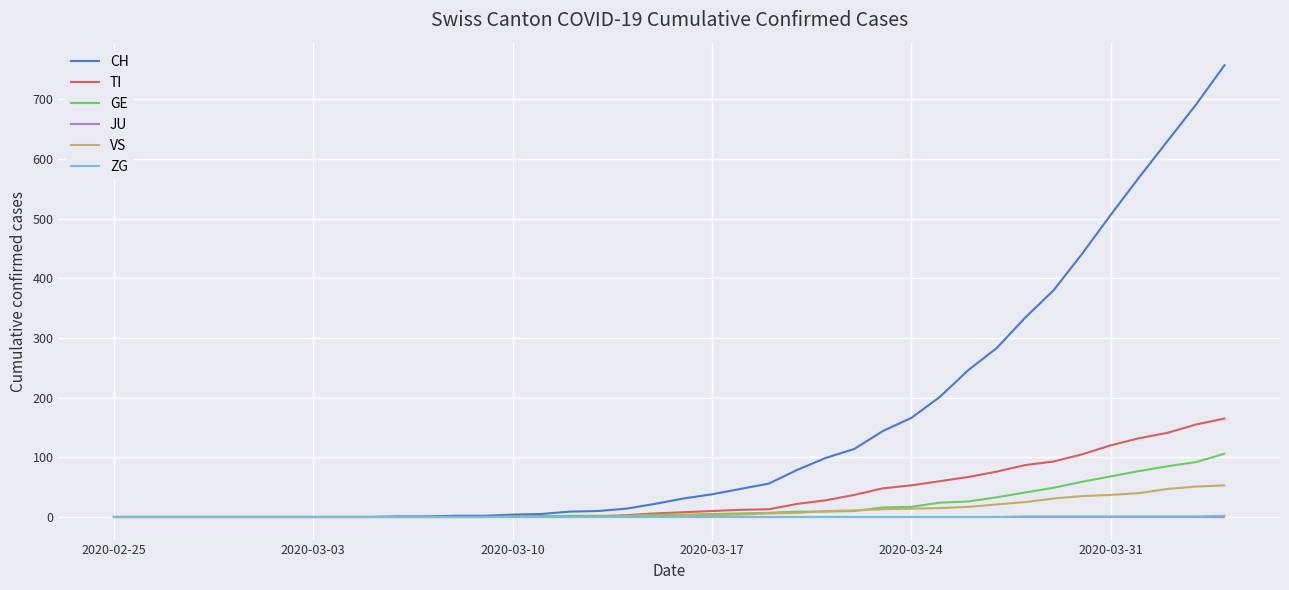

How many categories are shown in the chart?

40